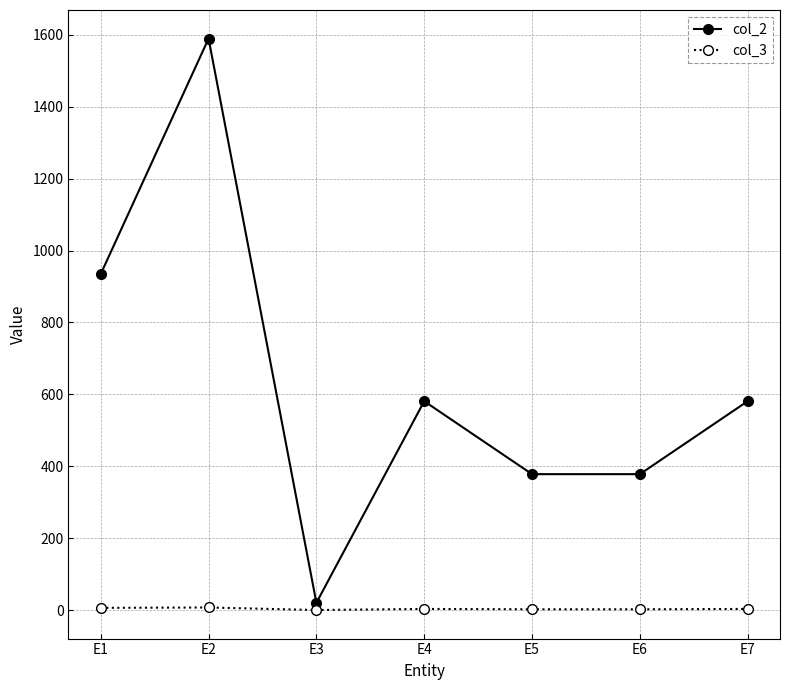

Which series has the widest spread of values?

col_2